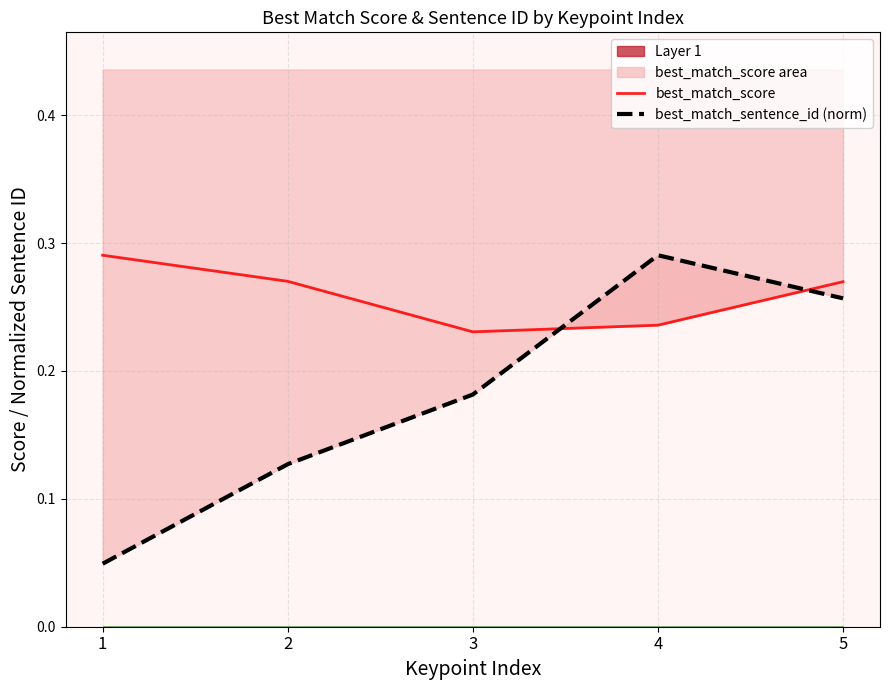

Is the value of best_match_sentence_id (norm) at 4 greater than the value of best_match_score at 1?

No